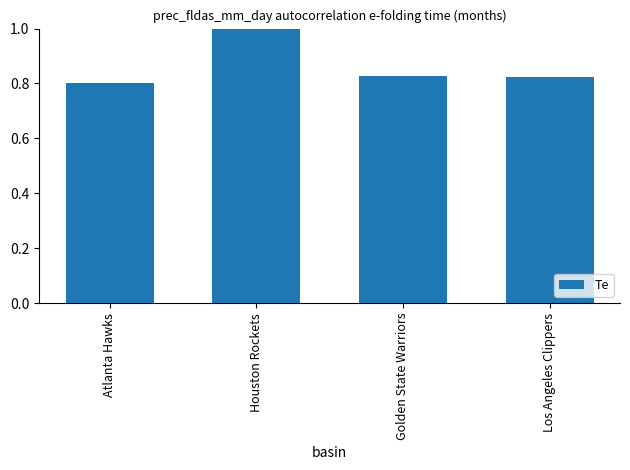

What is the greatest value displayed?

1.0